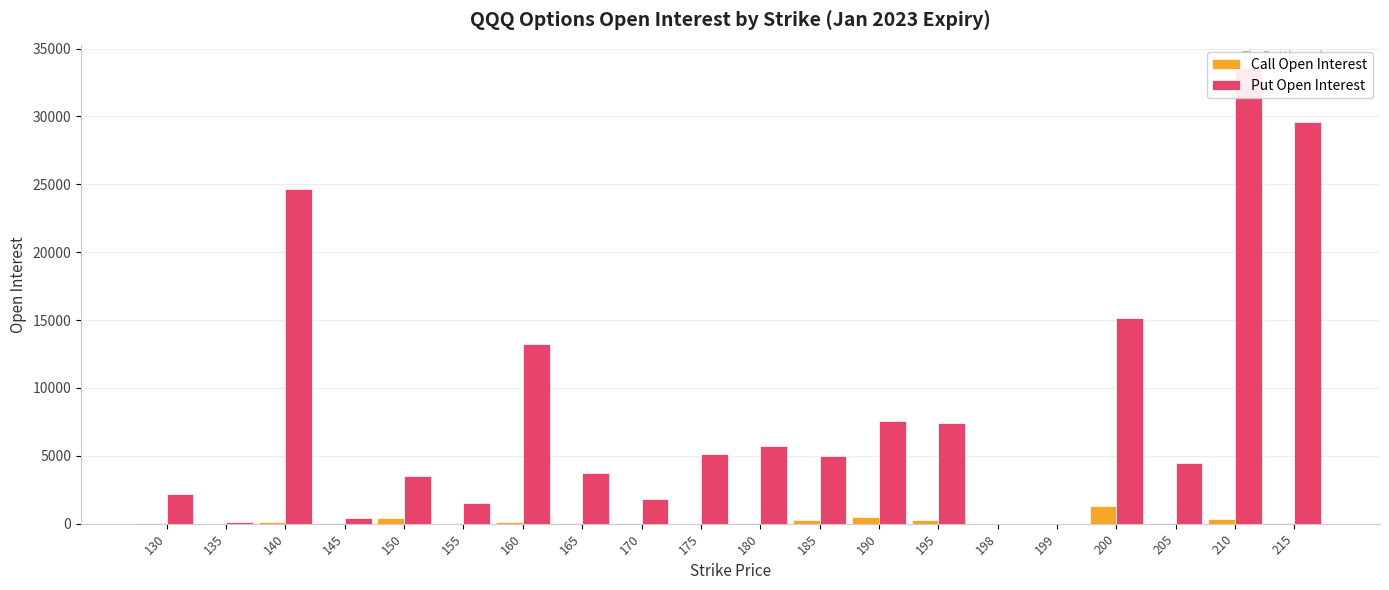

What is the difference between the maximum and minimum values in the Call Open Interest series?

1297